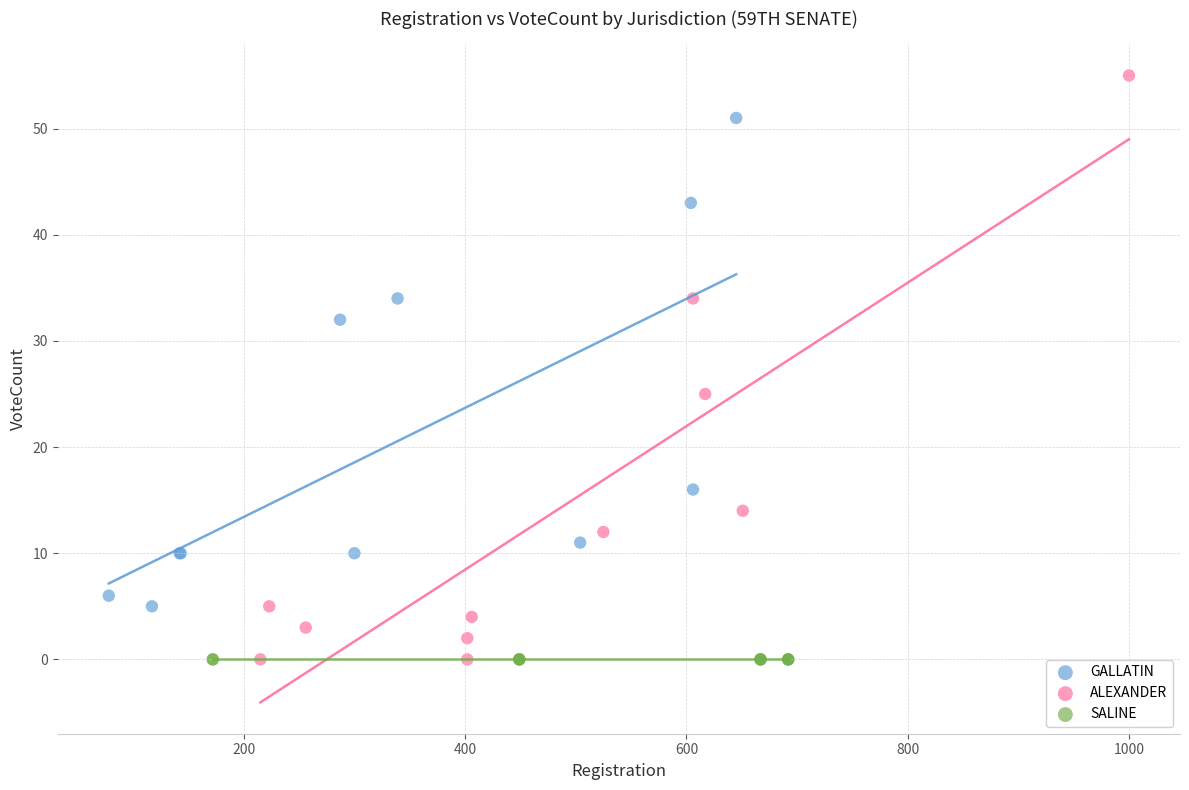

Which series reaches the maximum Y coordinate?

ALEXANDER